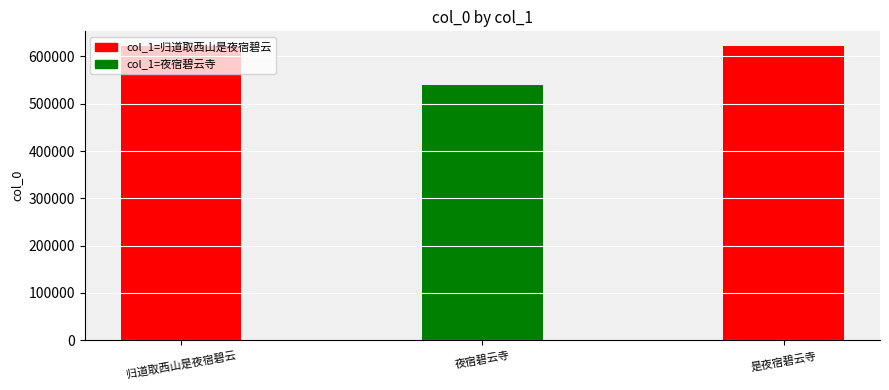

Reading left to right, list all the values displayed in this chart.

归道取西山是夜宿碧云=621932	夜宿碧云寺=539351	是夜宿碧云寺=622005